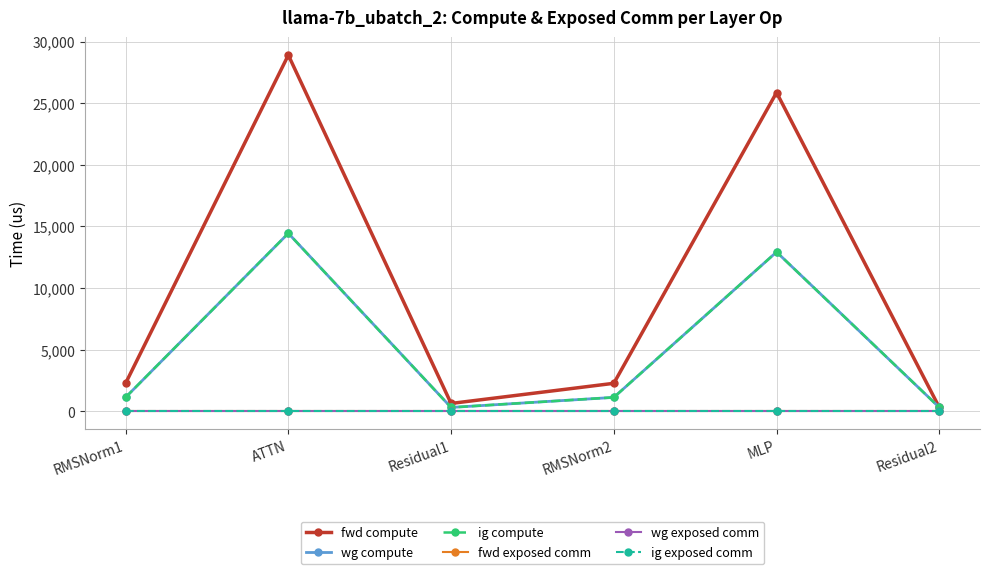

Does the chart have visible grid lines?

Yes